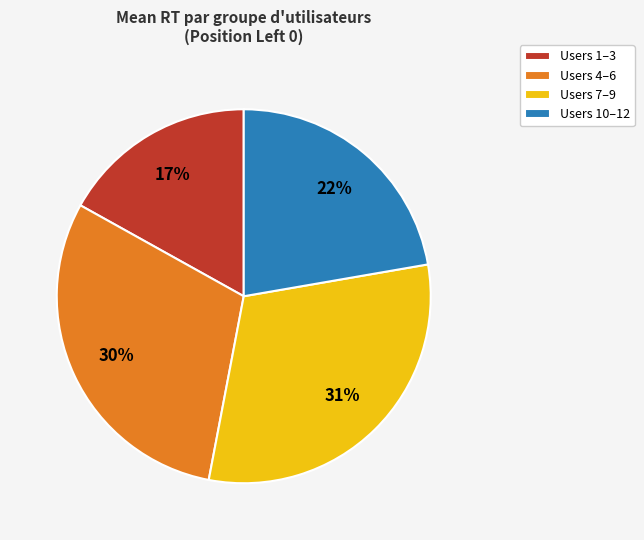

To the nearest percent, what is the combined percentage of Users 1–3 and Users 4–6?

47%